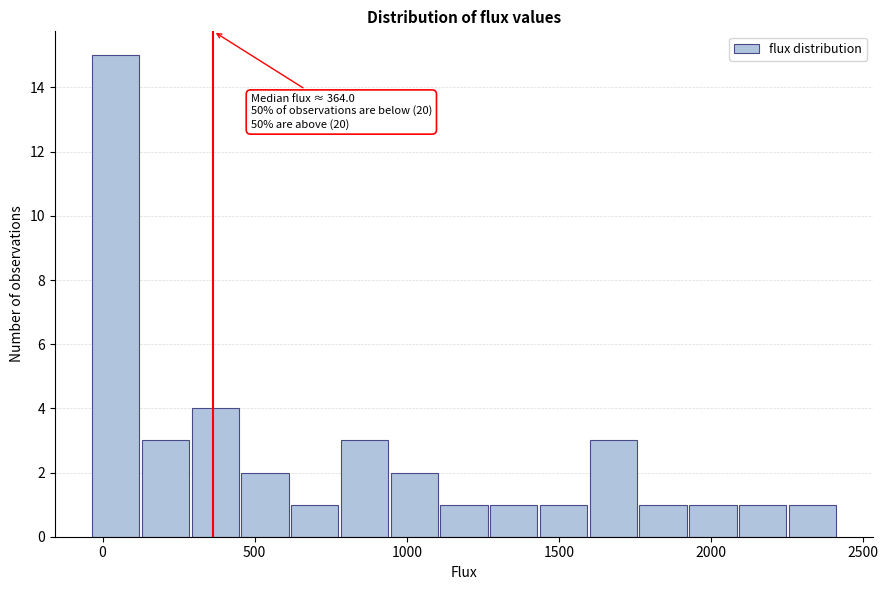

Around what value on the x-axis is the tallest bar? Give the approximate position of its centre, as read against the axis.

50